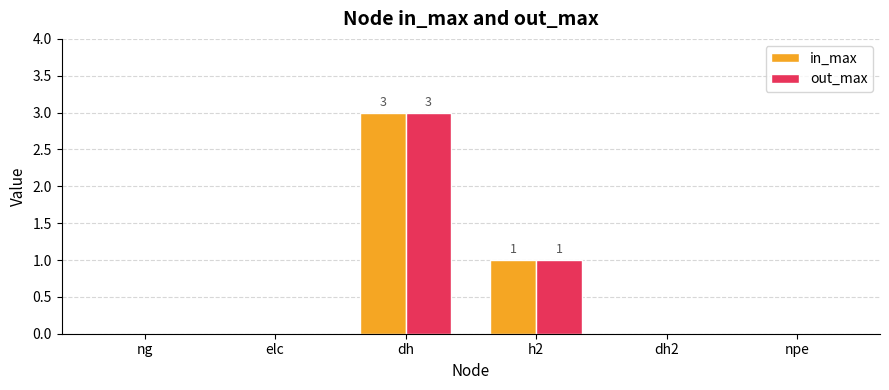

At which category is the sum across all series the highest?

dh